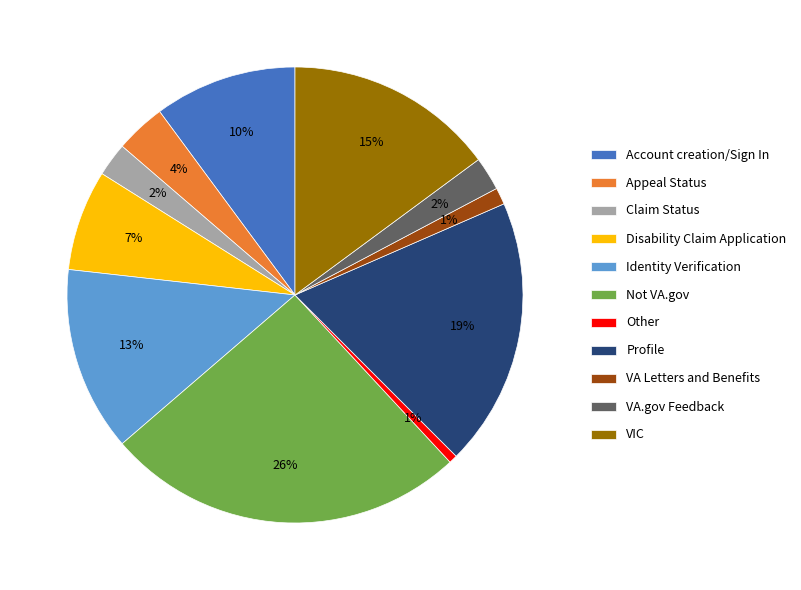

Combined, do Account creation/Sign In and VA.gov Feedback account for over 50%?

No